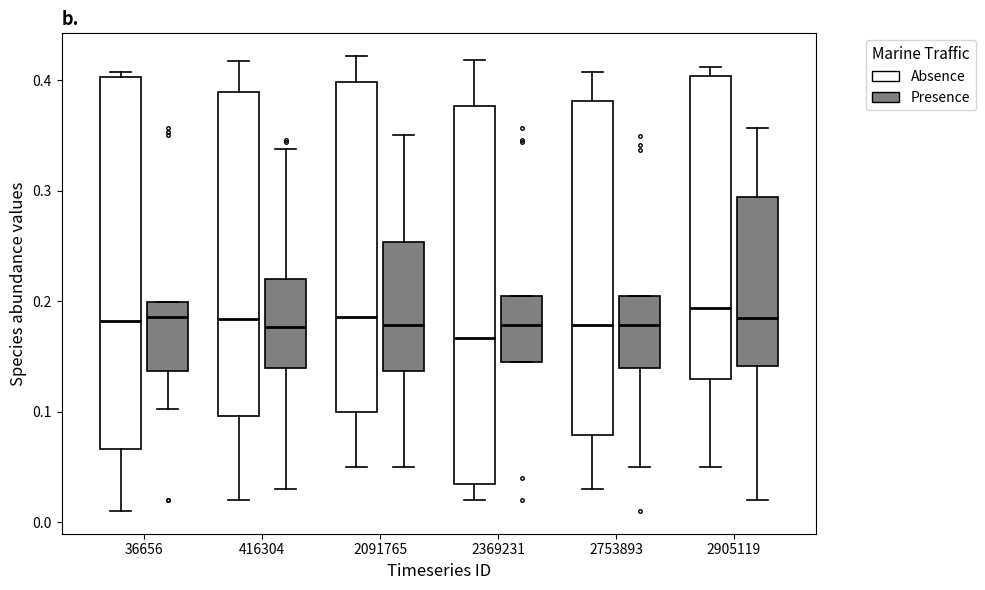

Reading left to right, read every box against the y-axis: the position of its median line, the range the box covers, and the ends of its whiskers. The values are not printed on the chart, so give them approximately, as read against the axis.

36656 (Absence): median 0.18, box 0.07 to 0.40, whiskers 0.01 to 0.41
36656 (Presence): median 0.19, box 0.14 to 0.20, whiskers 0.10 to 0.20
416304 (Absence): median 0.18, box 0.10 to 0.39, whiskers 0.02 to 0.42
416304 (Presence): median 0.18, box 0.14 to 0.22, whiskers 0.03 to 0.34
2091765 (Absence): median 0.19, box 0.10 to 0.40, whiskers 0.05 to 0.42
2091765 (Presence): median 0.18, box 0.14 to 0.25, whiskers 0.05 to 0.35
2369231 (Absence): median 0.17, box 0.03 to 0.38, whiskers 0.02 to 0.42
2369231 (Presence): median 0.18, box 0.14 to 0.20, whiskers 0.14 to 0.20
2753893 (Absence): median 0.18, box 0.08 to 0.38, whiskers 0.03 to 0.41
2753893 (Presence): median 0.18, box 0.14 to 0.20, whiskers 0.05 to 0.20
2905119 (Absence): median 0.19, box 0.13 to 0.40, whiskers 0.05 to 0.41
2905119 (Presence): median 0.18, box 0.14 to 0.29, whiskers 0.02 to 0.36